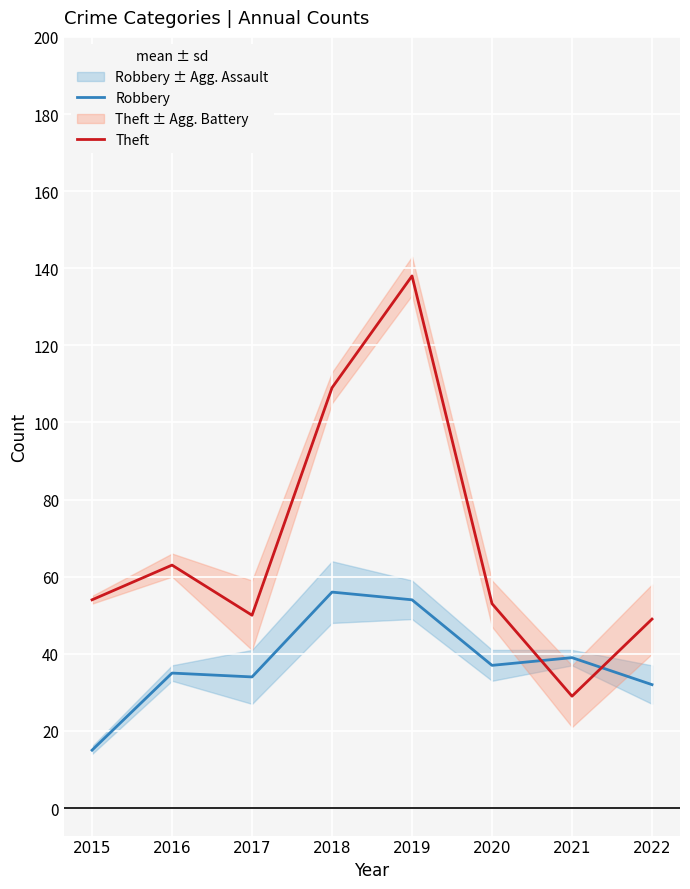

What is the spread (max minus min) of values at 2019?

84